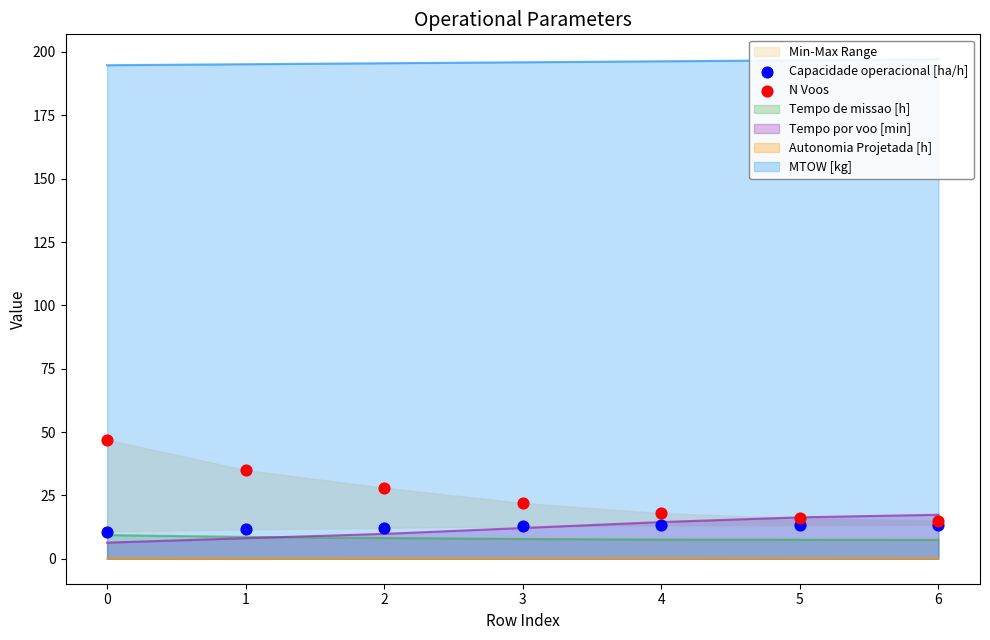

Which series has the largest Y range (max minus min)?

N Voos